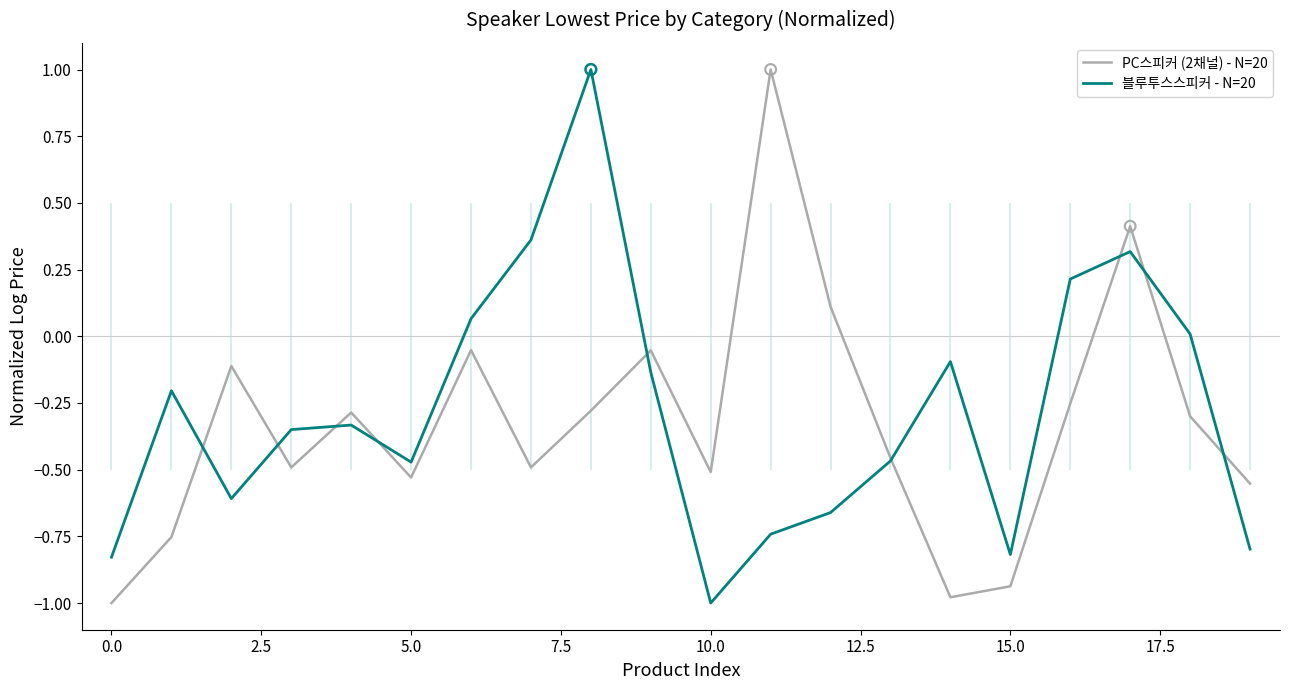

Which series has the largest Y range (max minus min)?

PC스피커 (2채널) - N=20